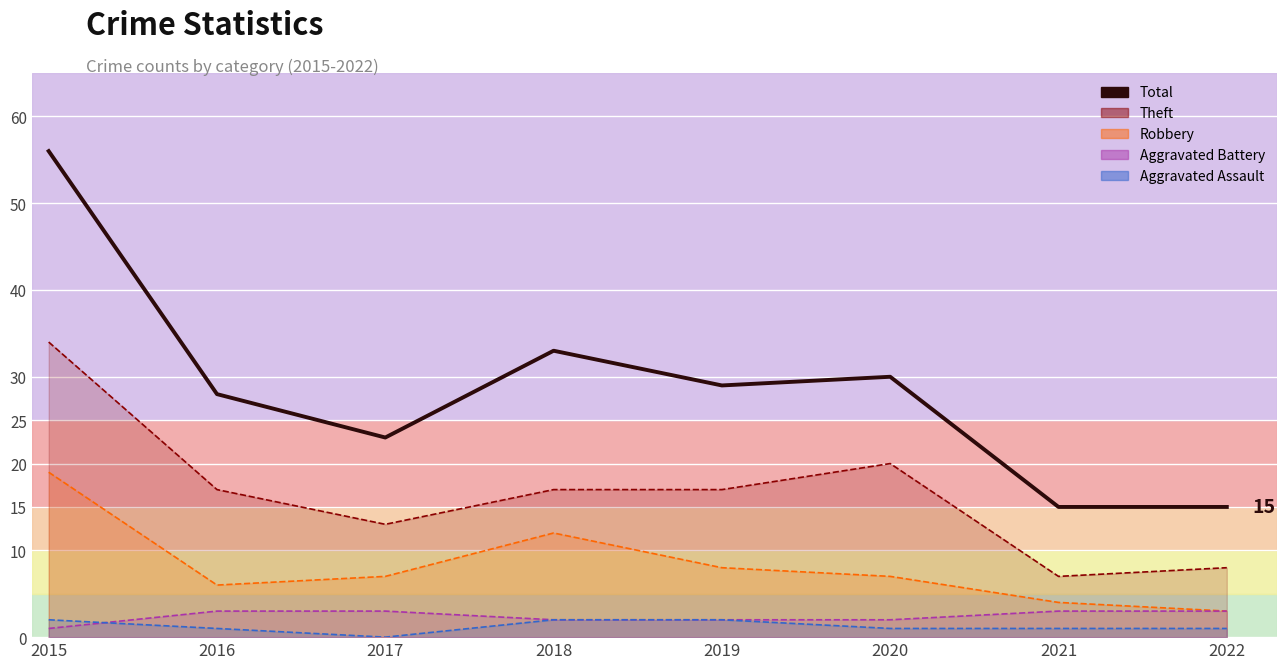

How many interior local peaks (higher than both neighbors) does the data have?

2